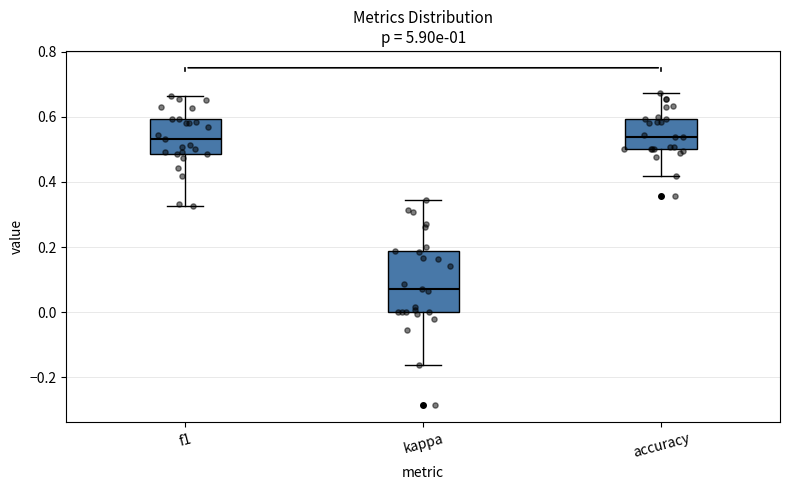

Which box is the tallest, from its lower edge to its upper edge?

kappa